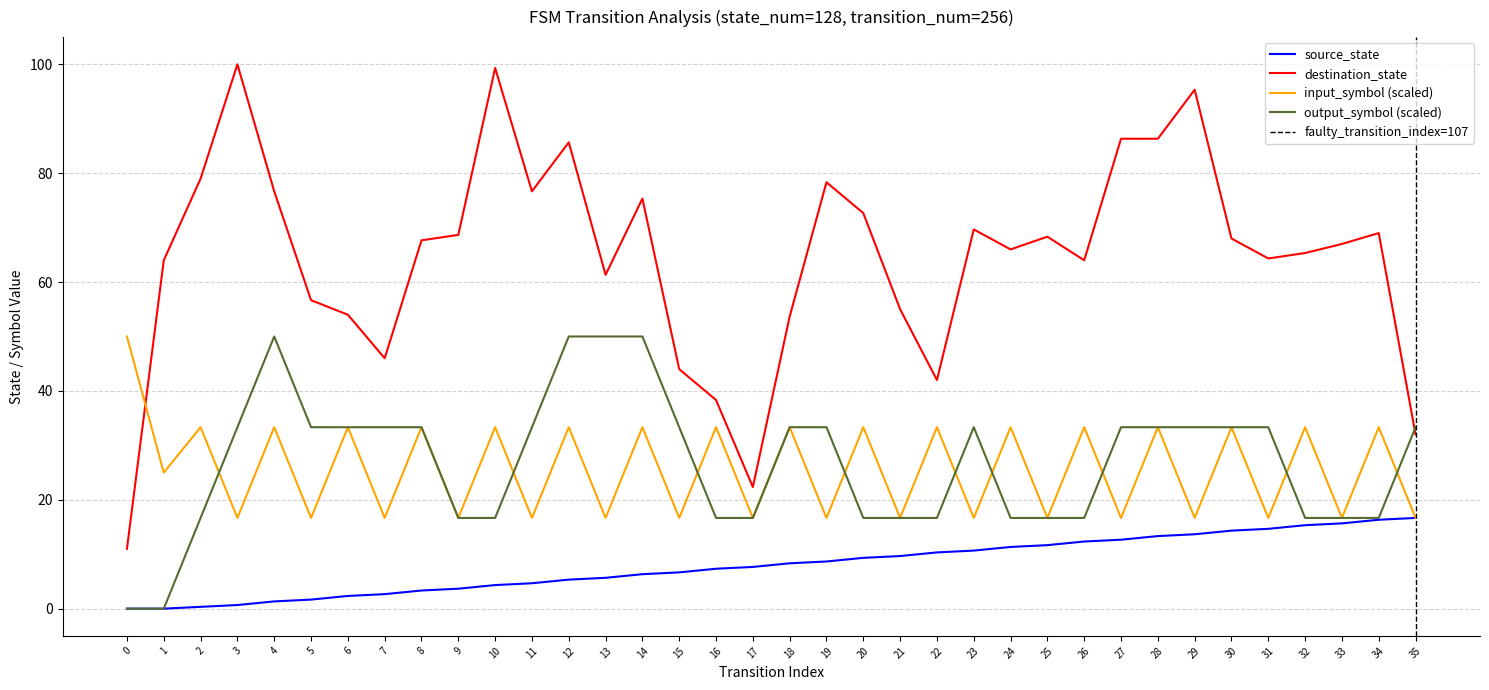

True or false: input_symbol_a has more than 0 points higher than both neighbors.

True